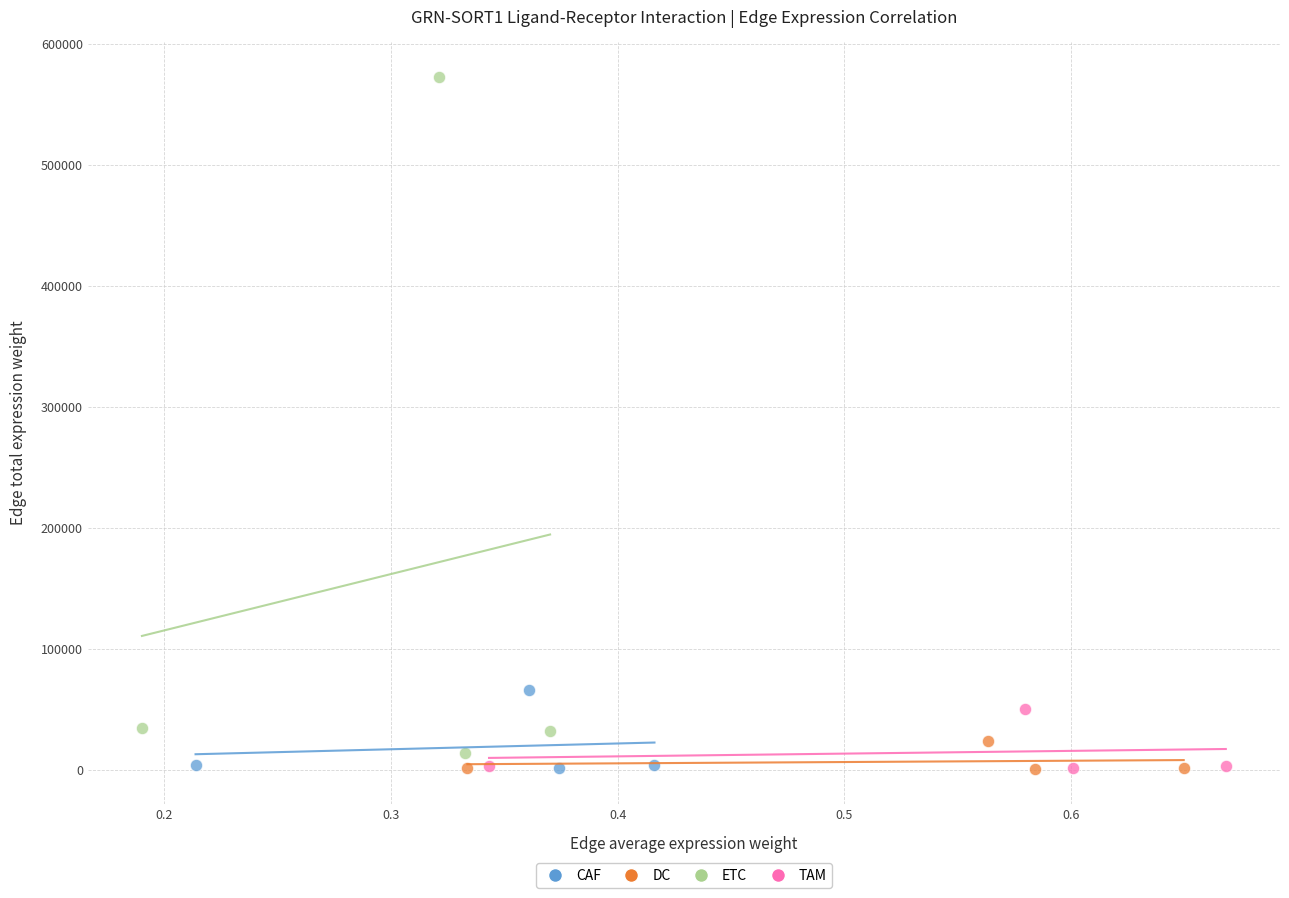

Which series has the largest Y range (max minus min)?

ETC